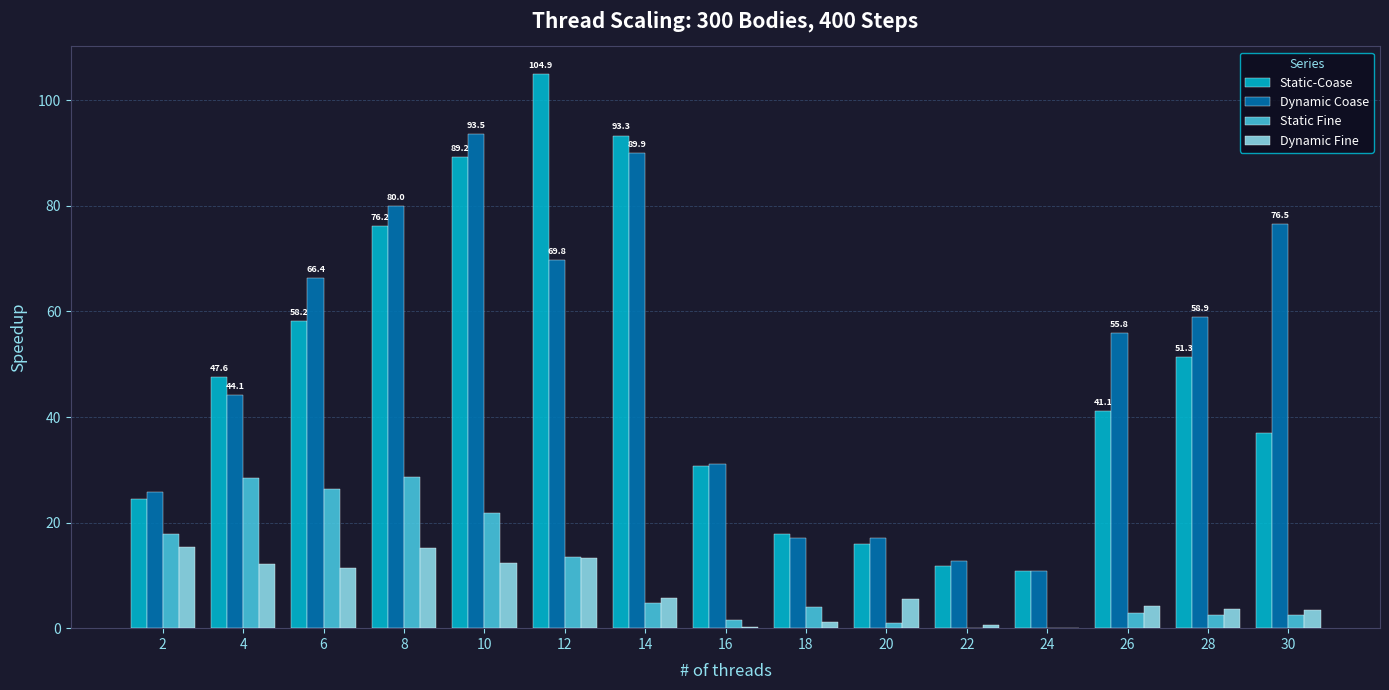

At which category is the sum across all series the highest?

10